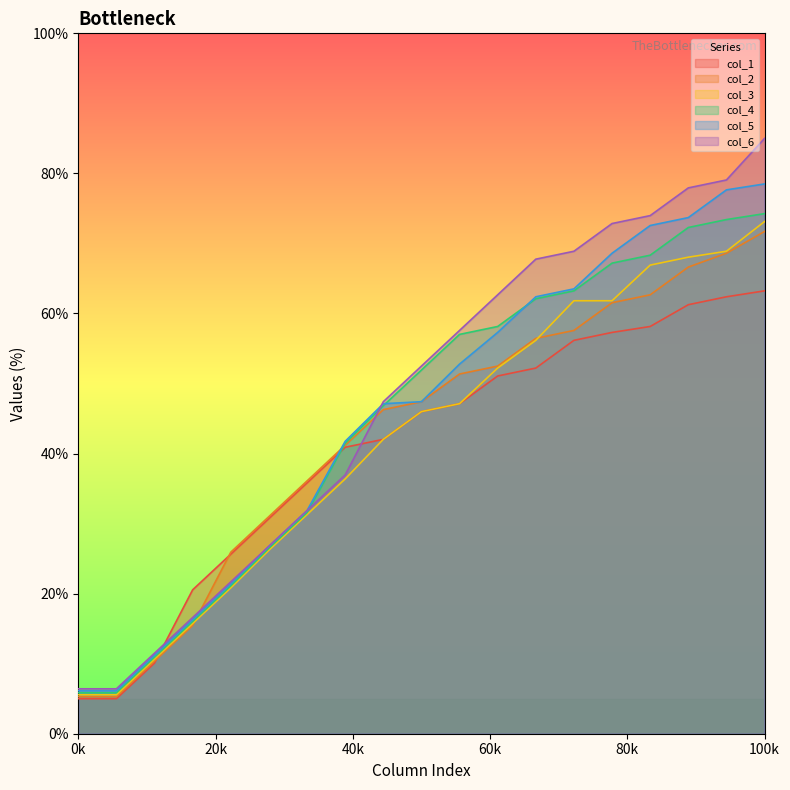

Which category has the highest value in the col_2 series?

100k